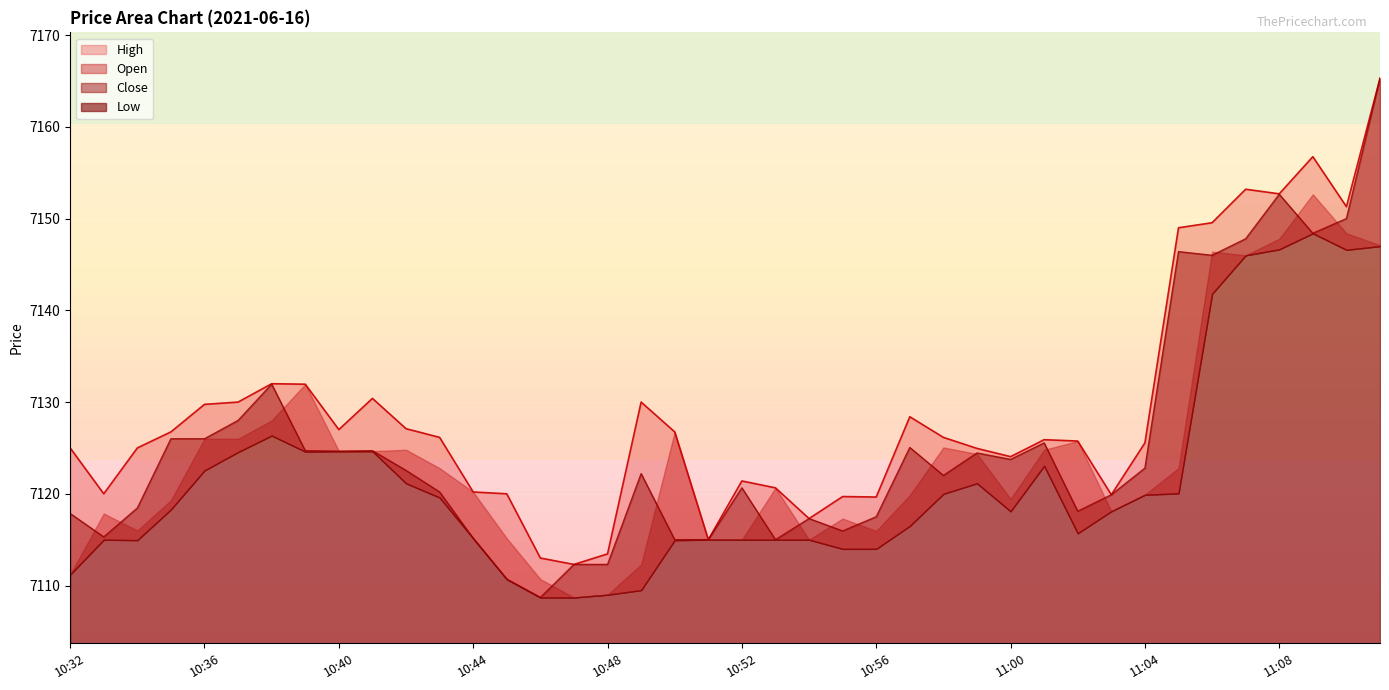

In High, how many points are lower than both neighbors (excluding endpoints)?

10